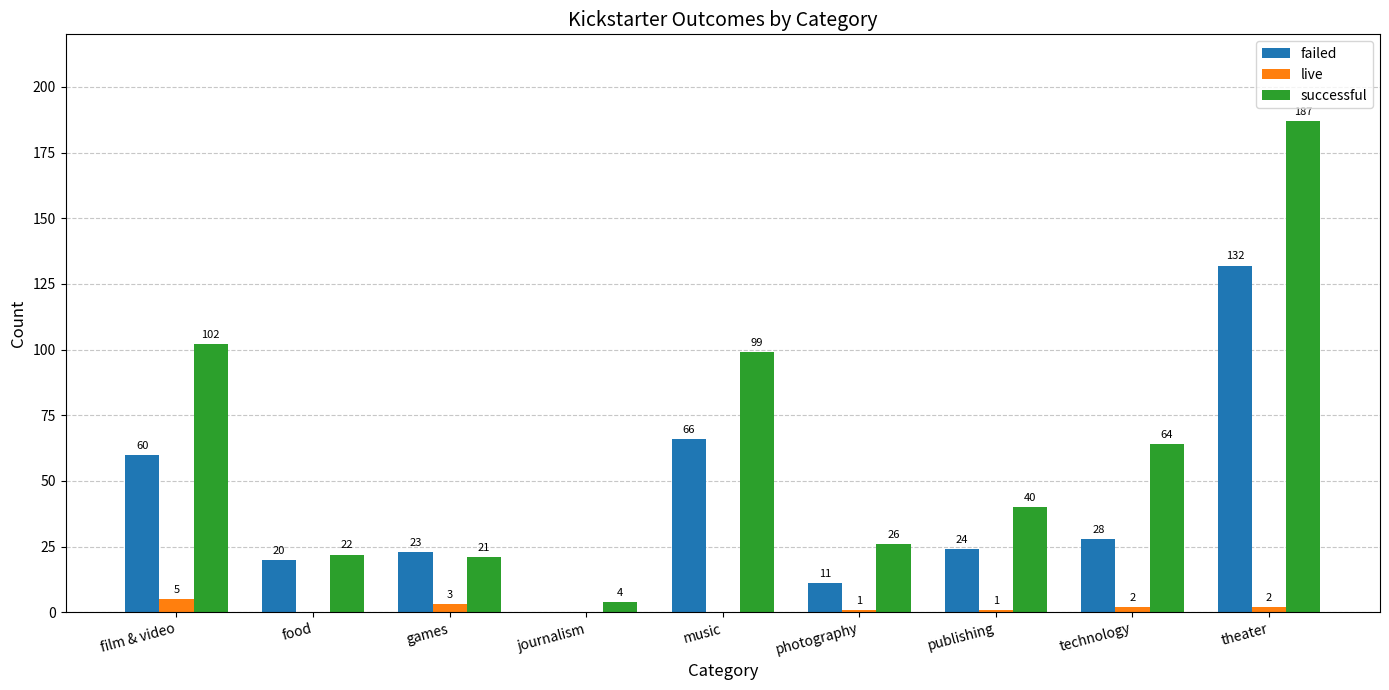

What is the sum of the failed values at technology and games?

51